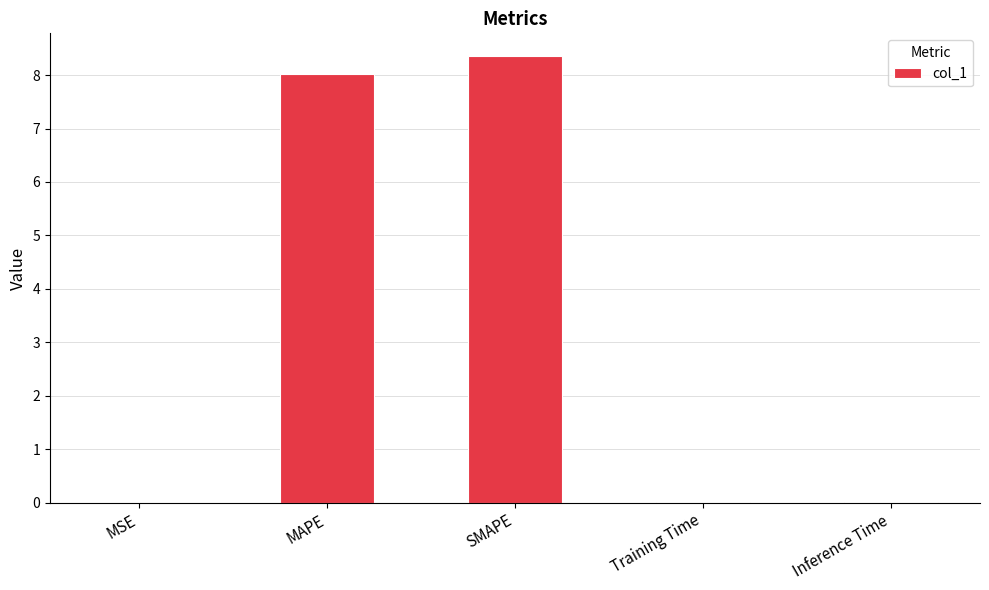

What is the greatest value displayed?

8.4